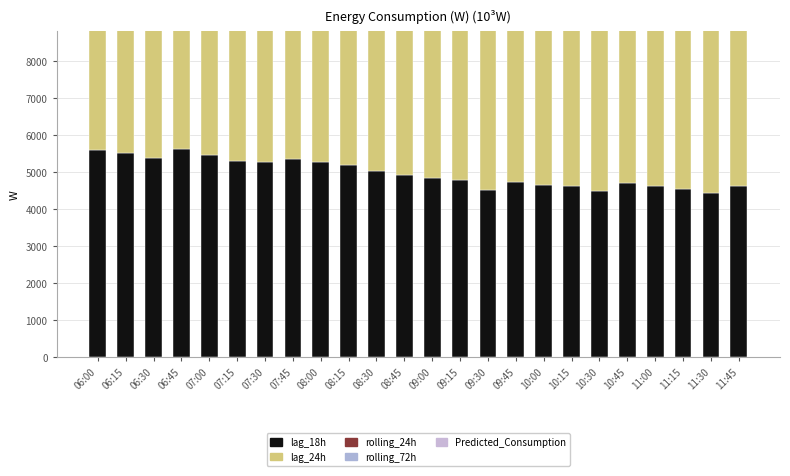

What position from the right is 08:00?

16